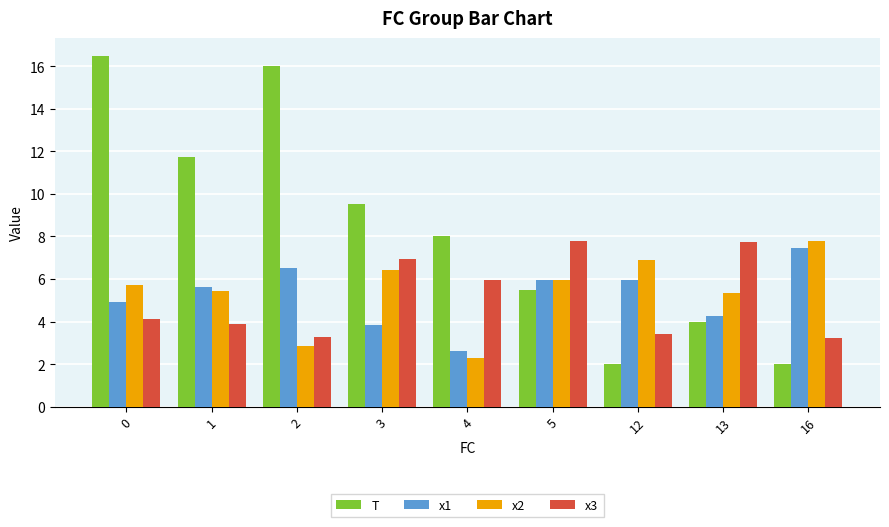

The value of T at 0 is 16.5. True or false?

True